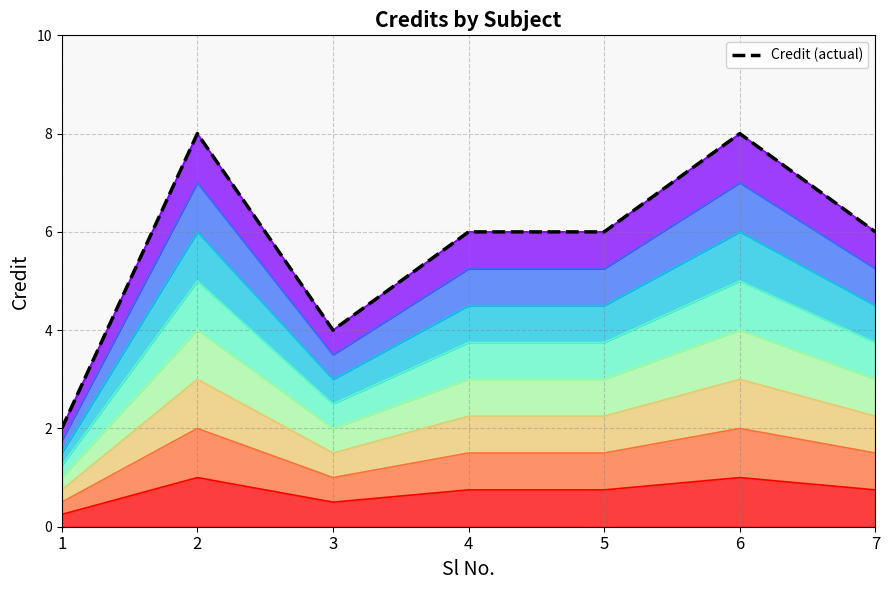

How many lines are shown in the chart?

1